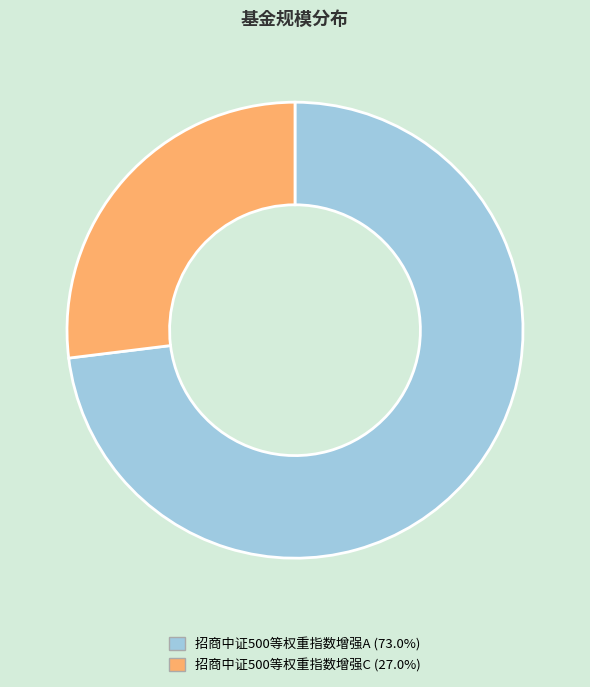

Which category has the smallest portion of the pie?

招商中证500等权重指数增强C